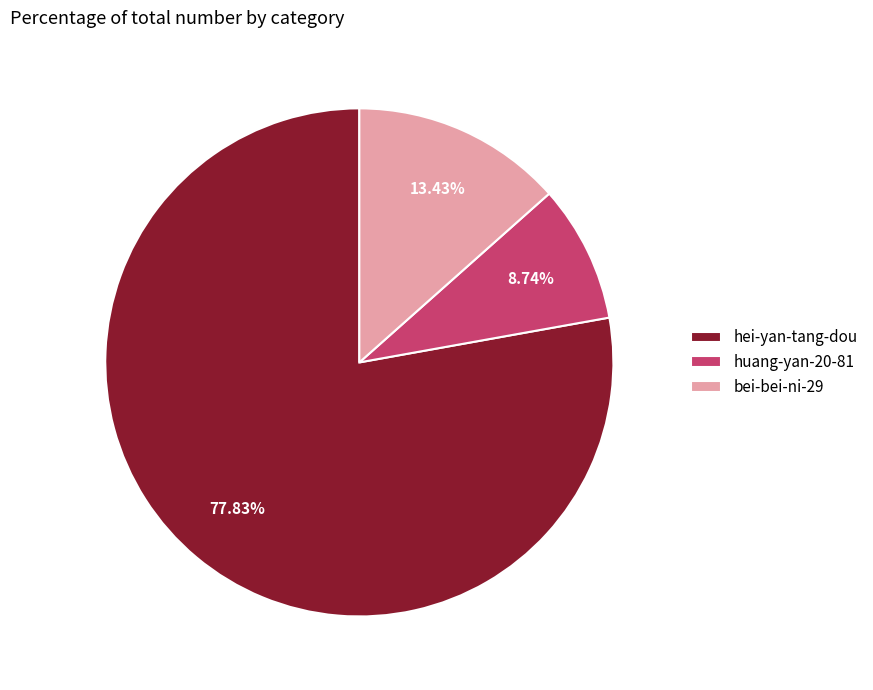

How many slices are in this pie chart?

3